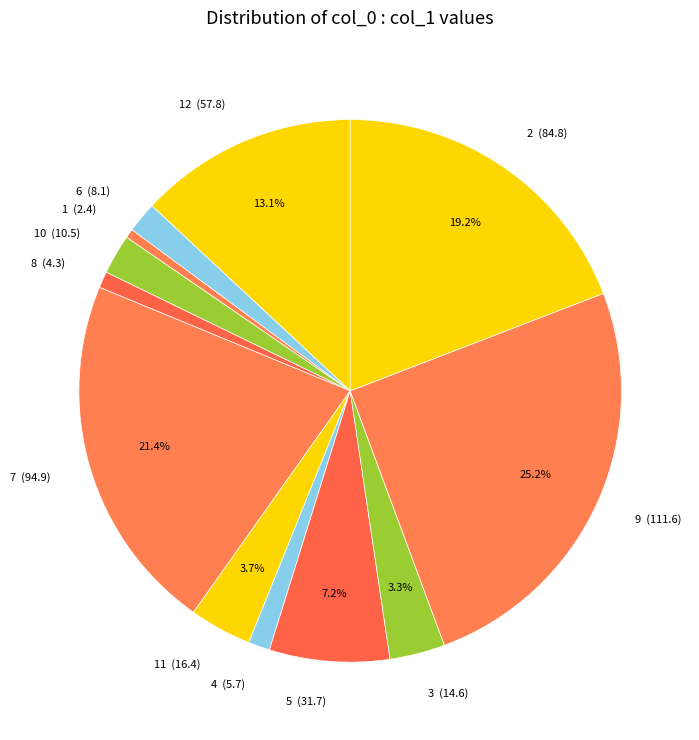

Is there a majority slice in this chart?

No